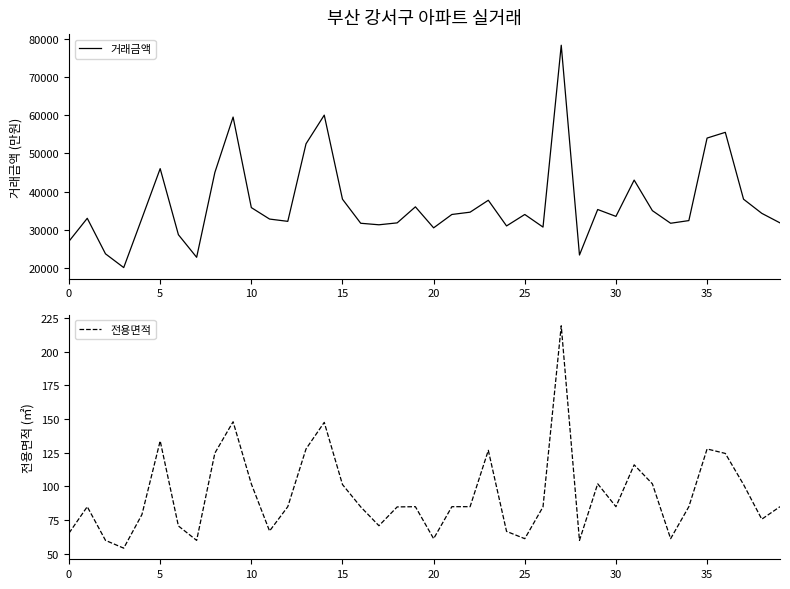

True or false: 전용면적 has a value of 147.5 at 14.

True